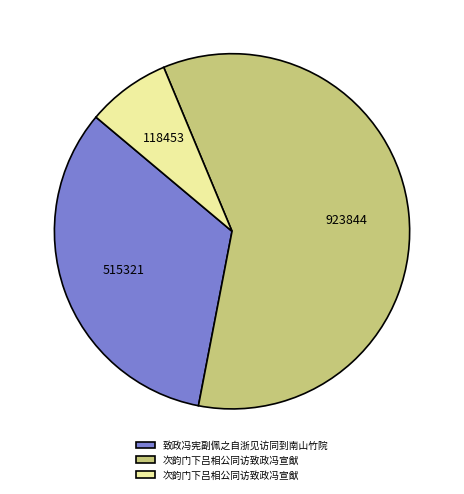

Is there any slice that represents more than half of the pie?

Yes